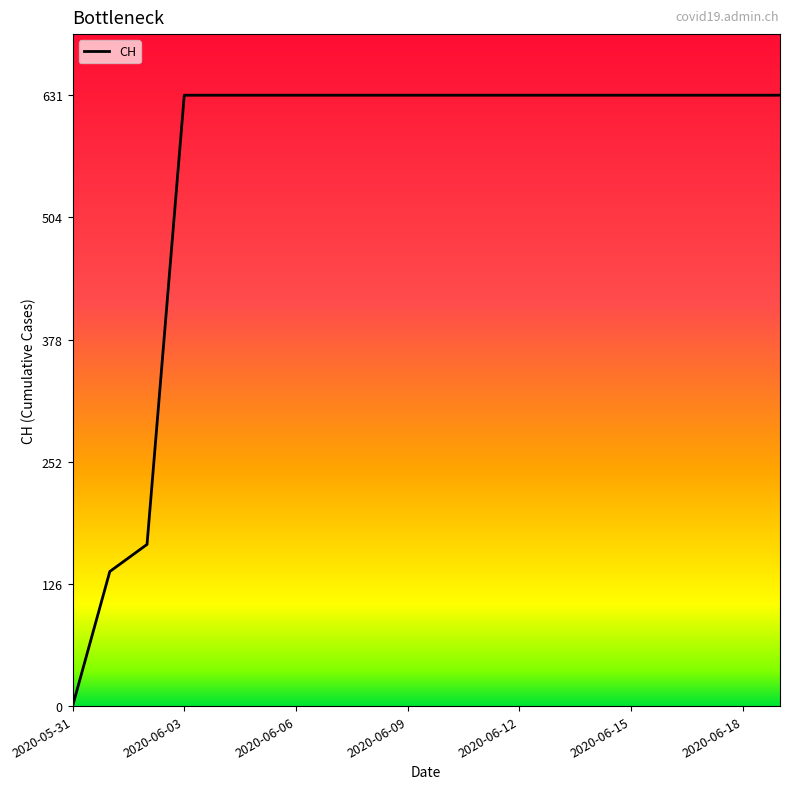

Does the chart display data point markers on the line(s)?

No